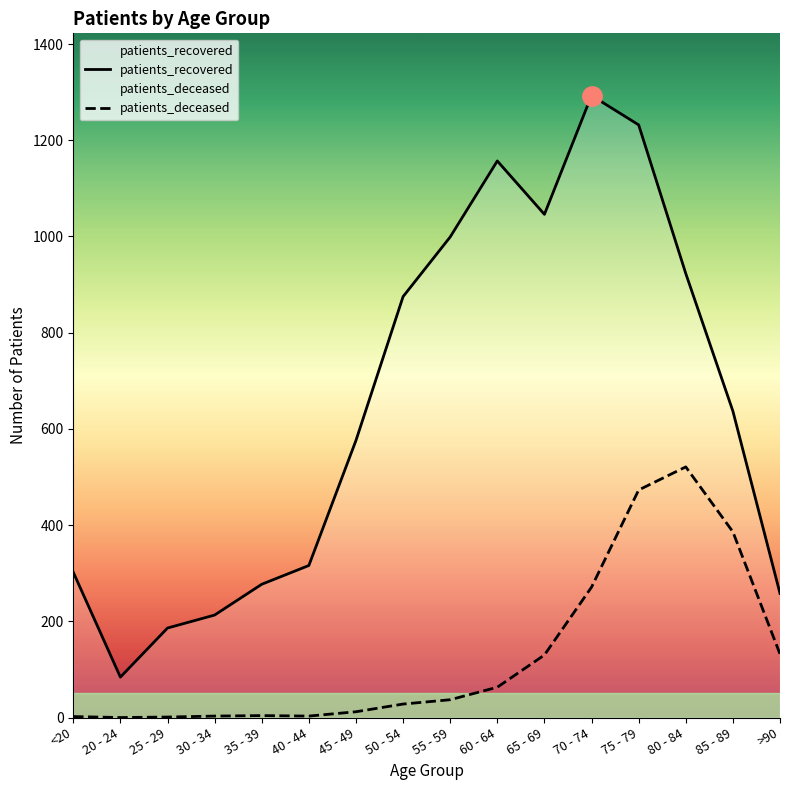

Which category has the lowest value across all series?

20 - 24